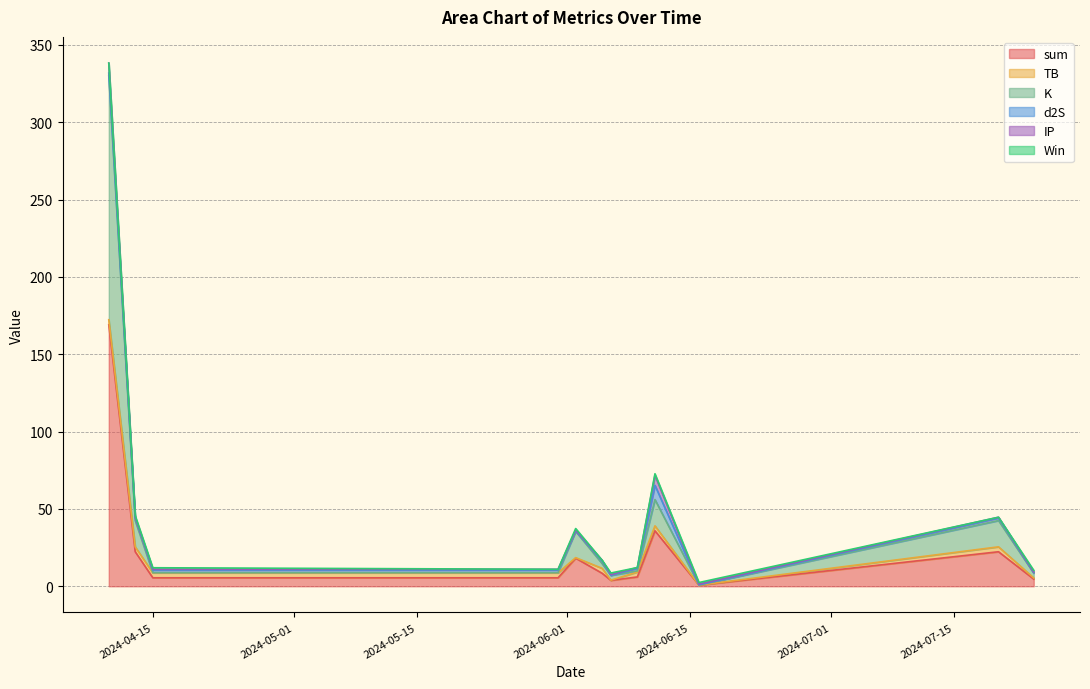

What position from the left is 2024-05-31?

4